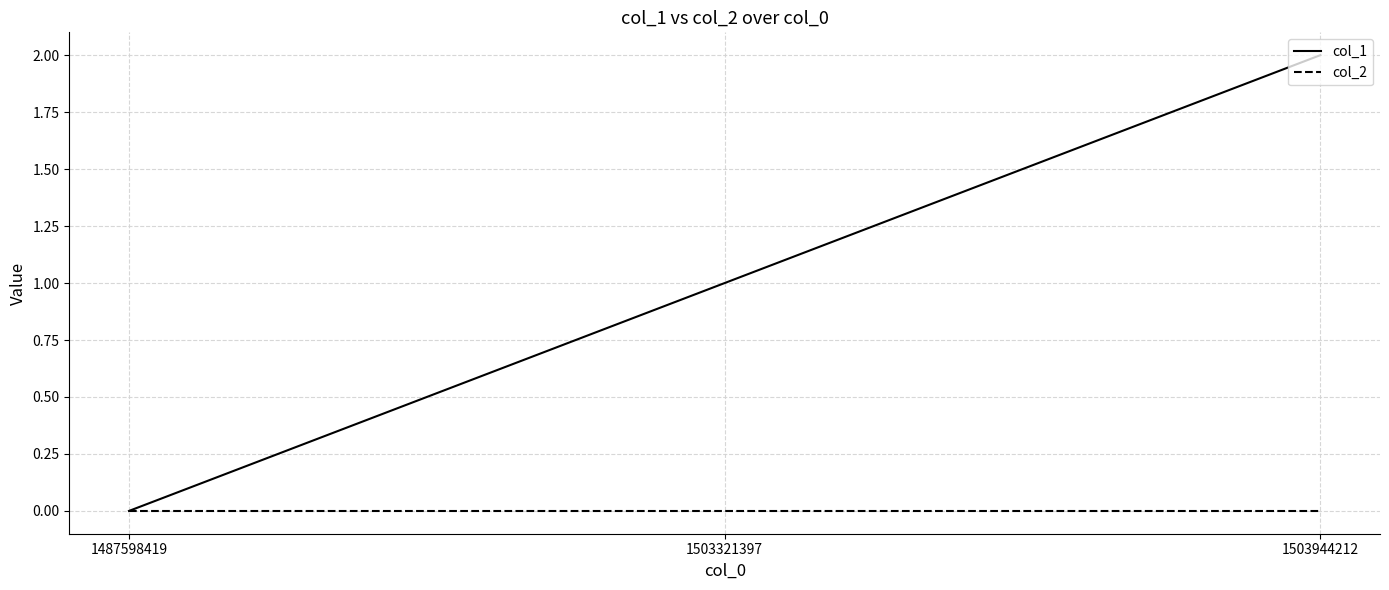

What are all the series names shown in the legend?

col_1, col_2